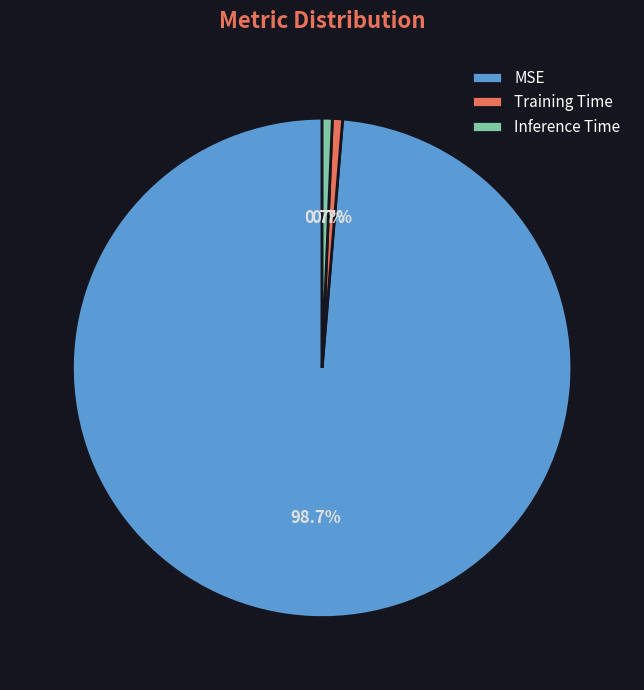

What percentage is NOT represented by Inference Time?

99.3%